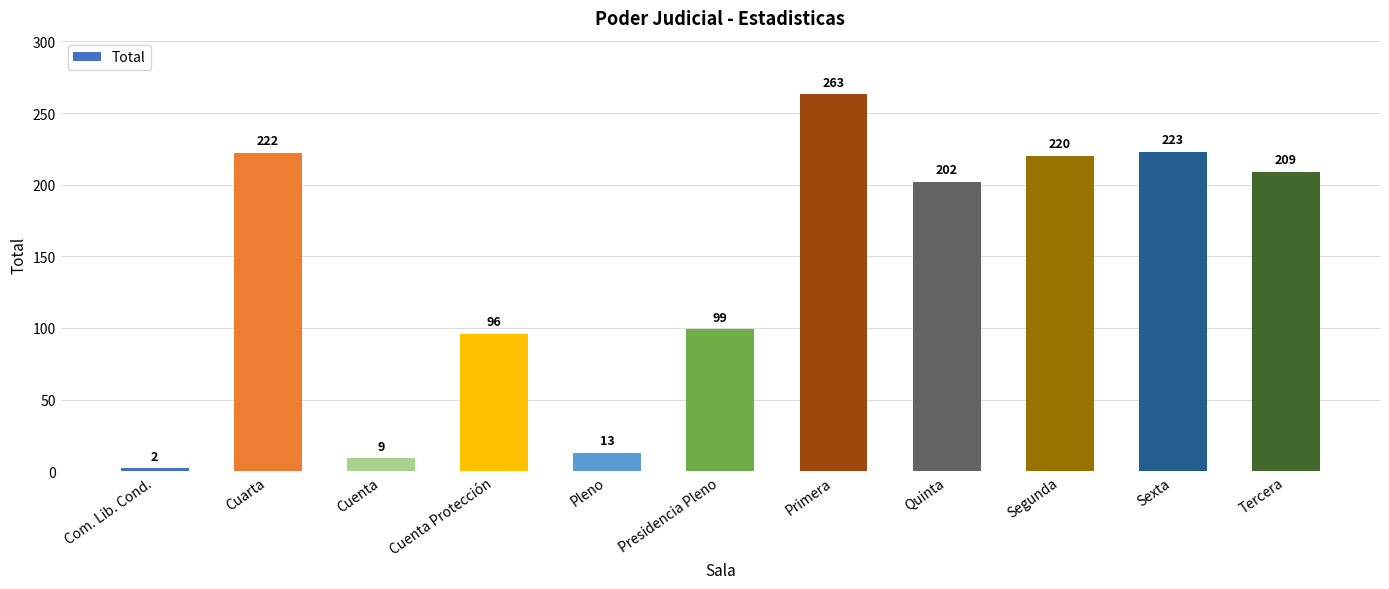

List the labels in order of value, largest first.

Primera, Sexta, Cuarta, Segunda, Tercera, Quinta, Presidencia Pleno, Cuenta Protección, Pleno, Cuenta, Com. Lib. Cond.